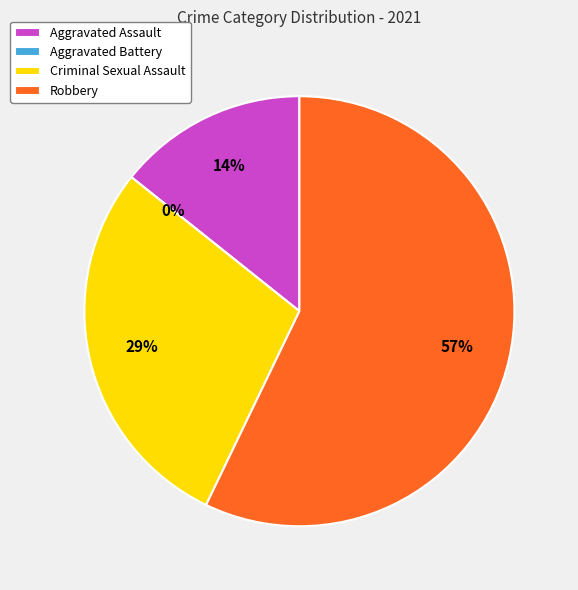

Which has a higher value, Aggravated Assault or Criminal Sexual Assault?

Criminal Sexual Assault